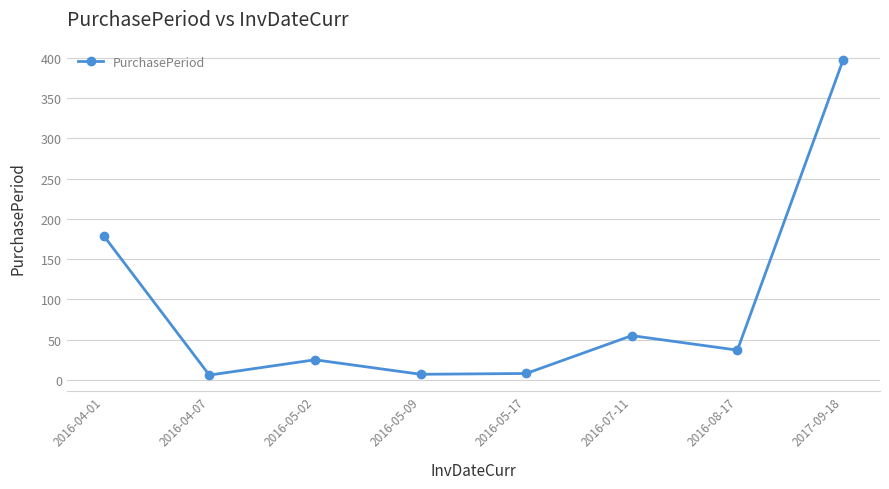

Which label corresponds to the largest value in the chart?

2017-09-18